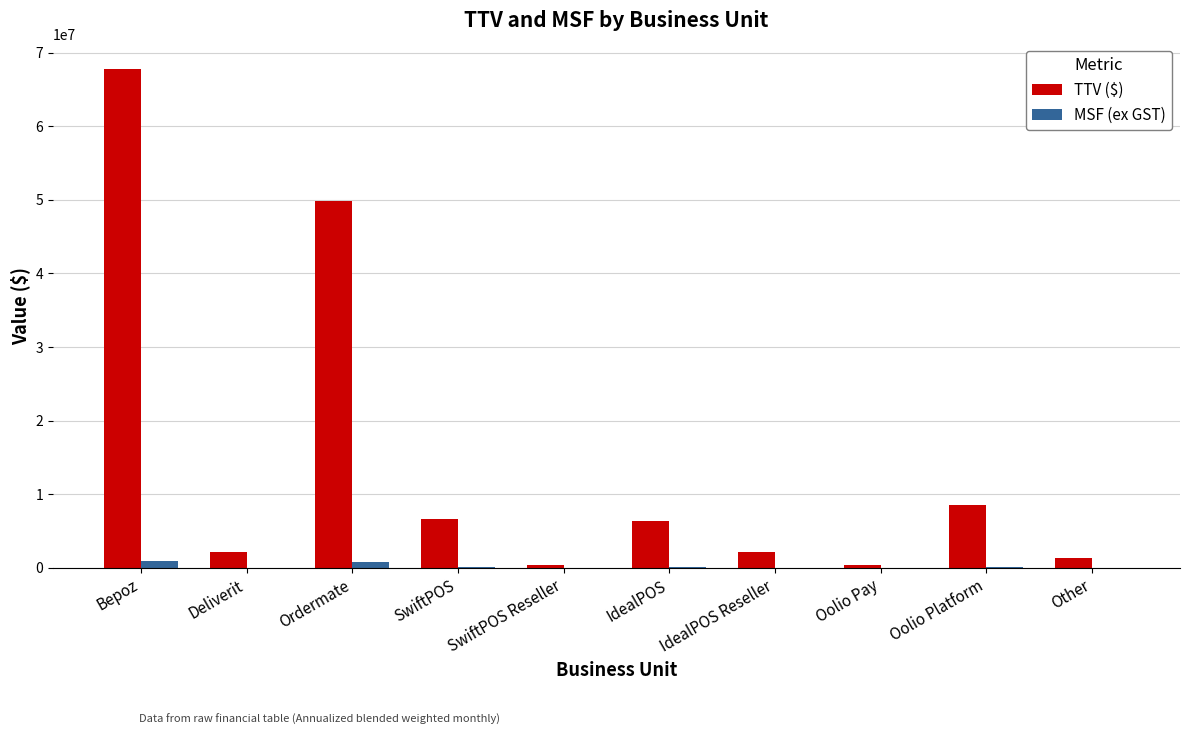

True or false: TTV ($) has a value of 6660419.2 at SwiftPOS.

True